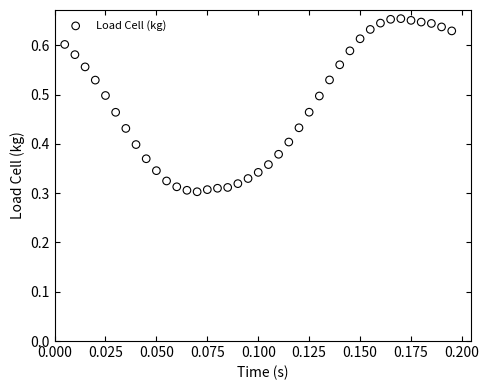

How many points are shown in the scatter plot?

39